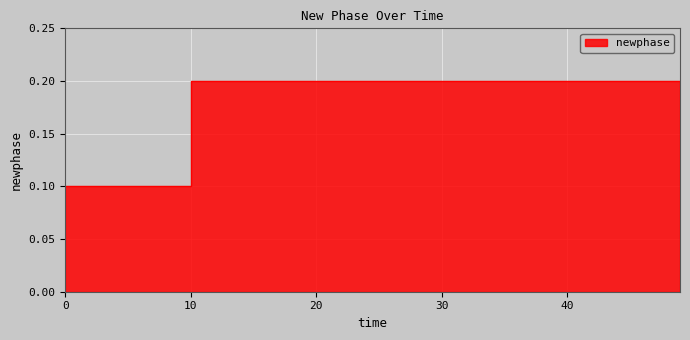

Rank the categories by value from highest to lowest.

10, 20, 30, 40, 0, 49